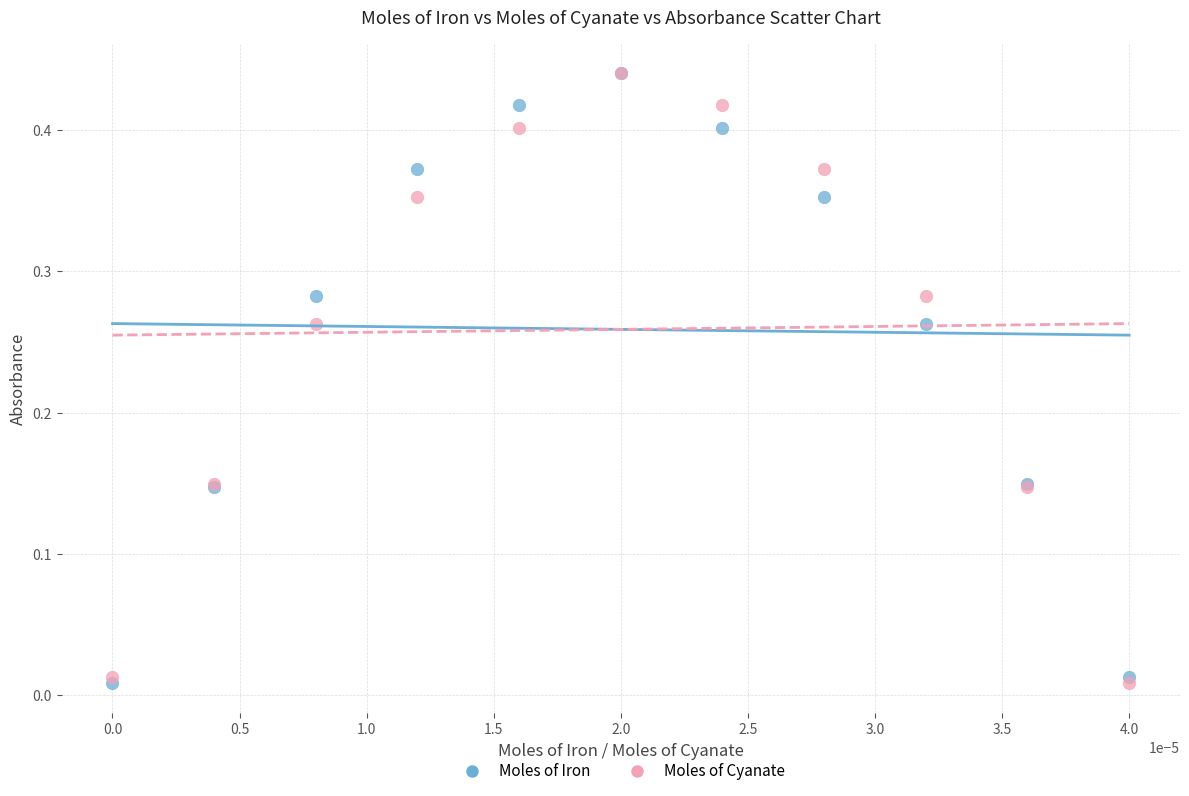

What are all the series names shown in the legend?

Moles of Iron, Moles of Cyanate